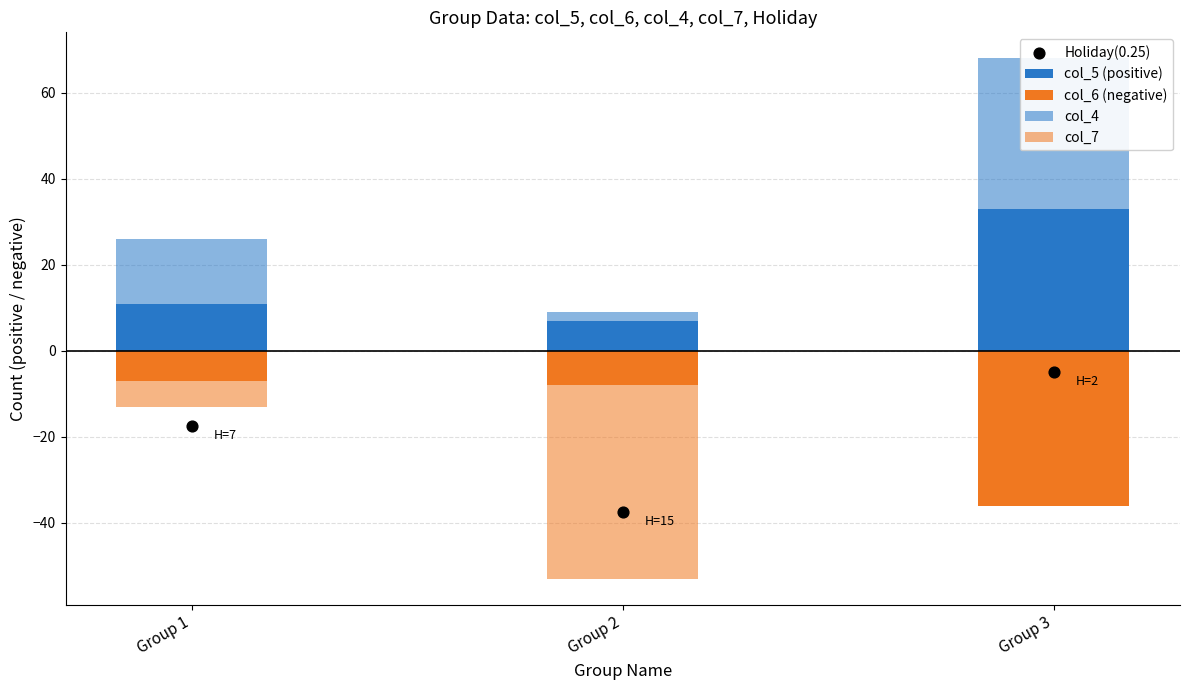

Is the value of Holiday(0.25) at Group 1 greater than the value of col_6 (negative) at Group 3?

Yes